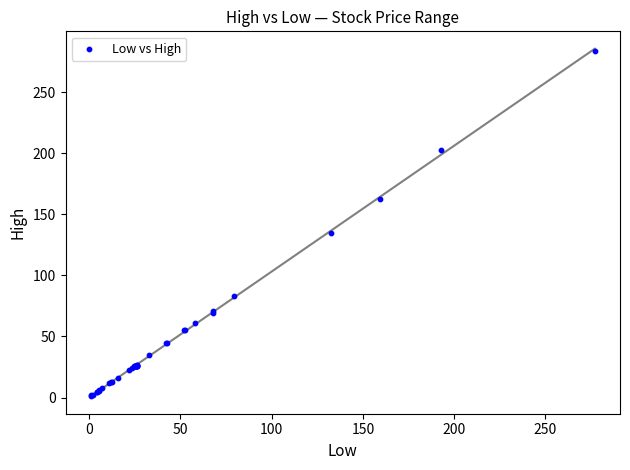

What Y value in the scatter plot is closest to 142?

134.3